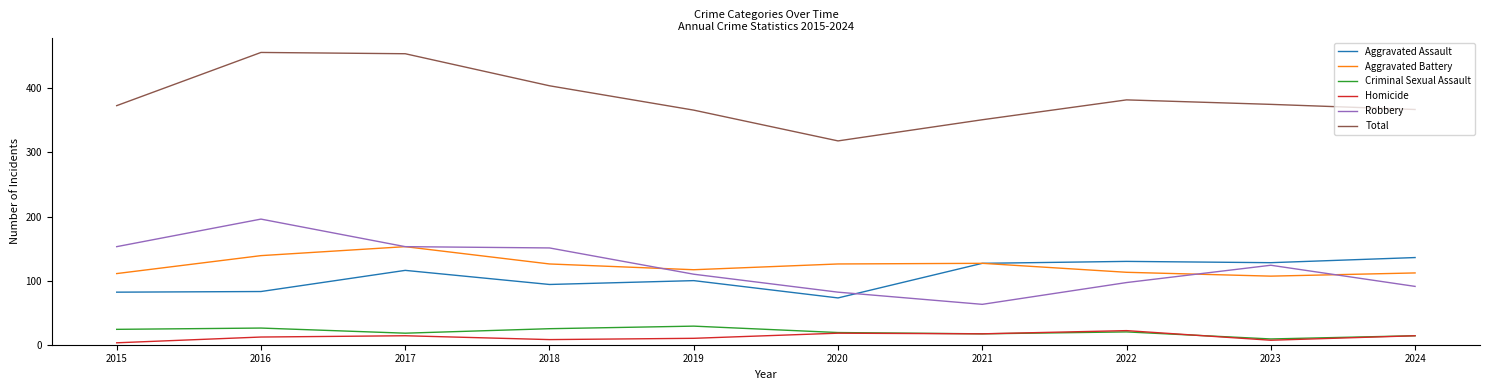

Which series has the largest total across all categories?

Total